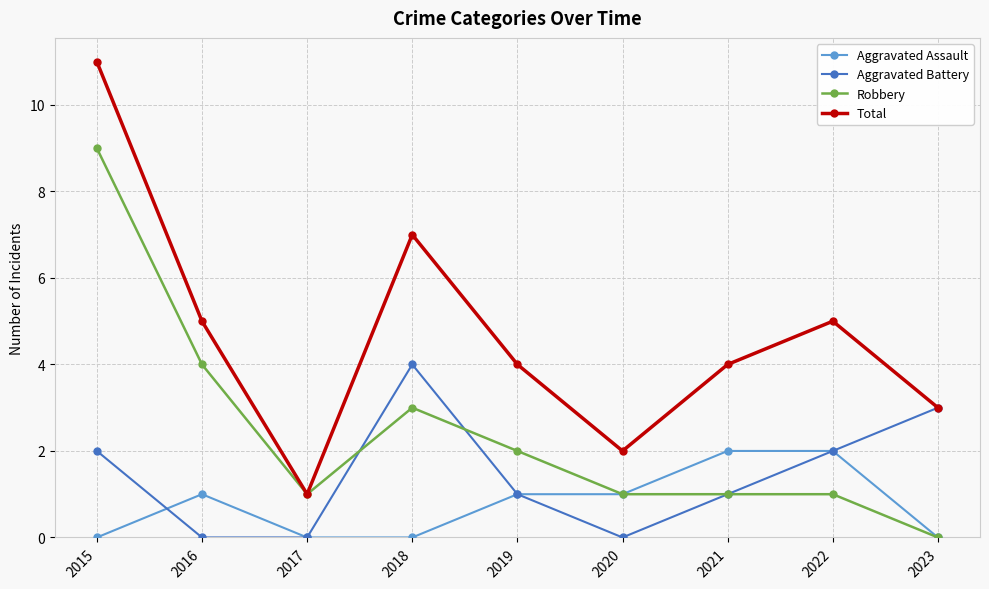

Reading left to right, transcribe all the data shown in this chart.

Aggravated Assault: 0	1	0	0	1	1	2	2	0
Aggravated Battery: 2	0	0	4	1	0	1	2	3
Robbery: 9	4	1	3	2	1	1	1	0
Total: 11	5	1	7	4	2	4	5	3